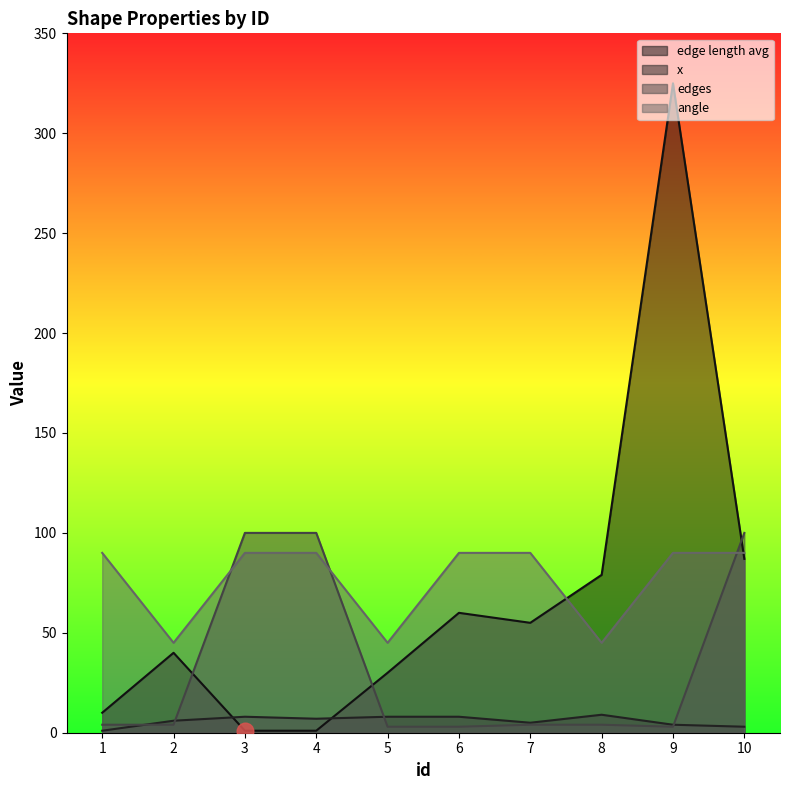

What is the value of the angle point at the 3rd from the left?

90